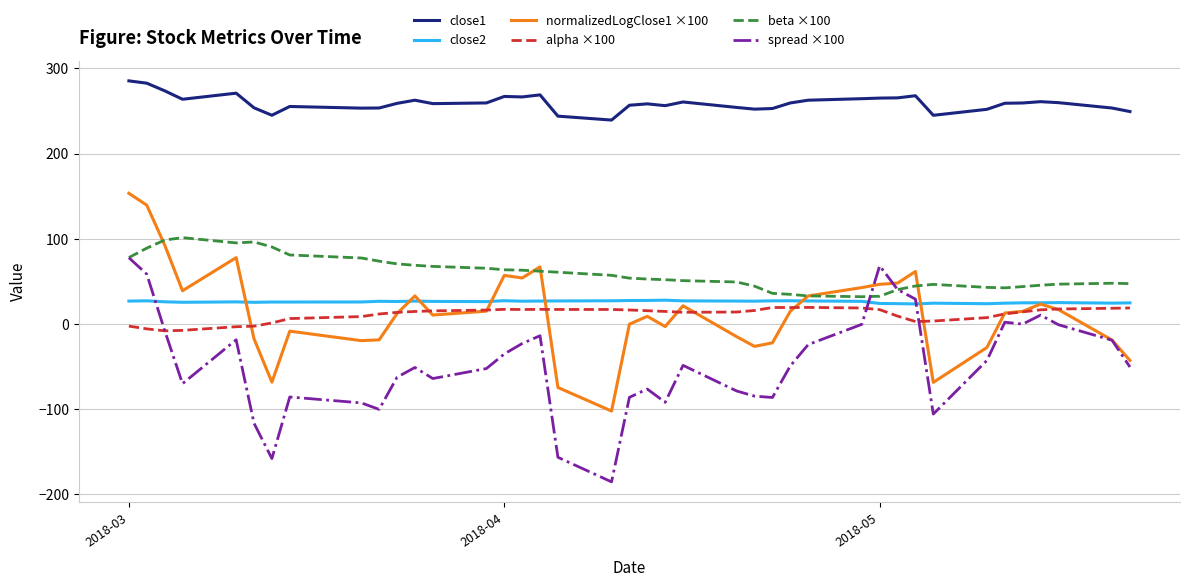

What is the minimum value for spread ×100?

-185.2